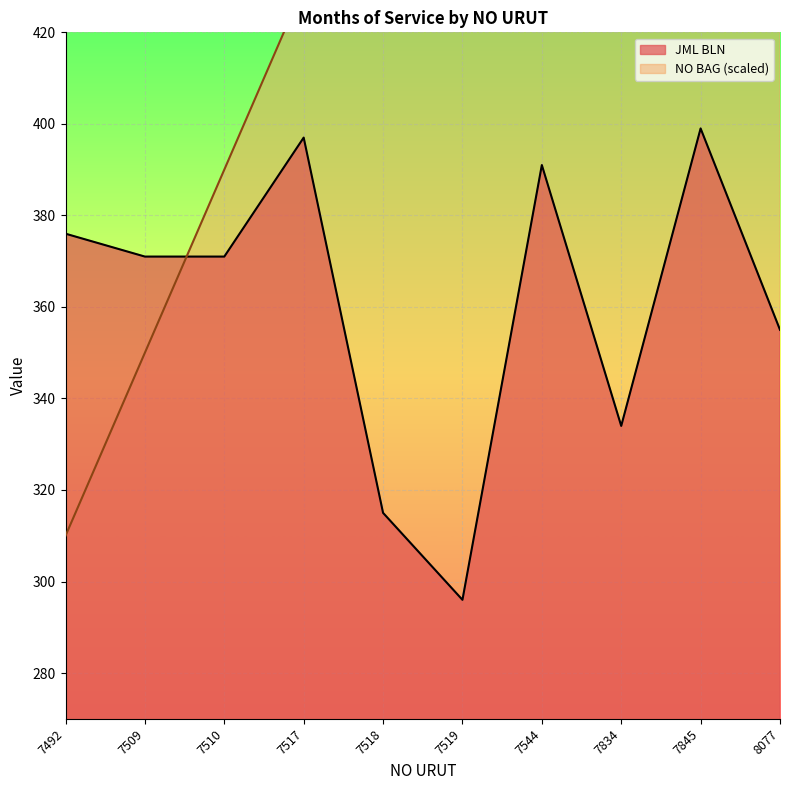

Reading left to right, extract all data points from this chart.

JML BLN: 376	371	371	397	315	296	391	334	399	355
NO BAG: 310	350	390	430	470	510	550	590	630	670